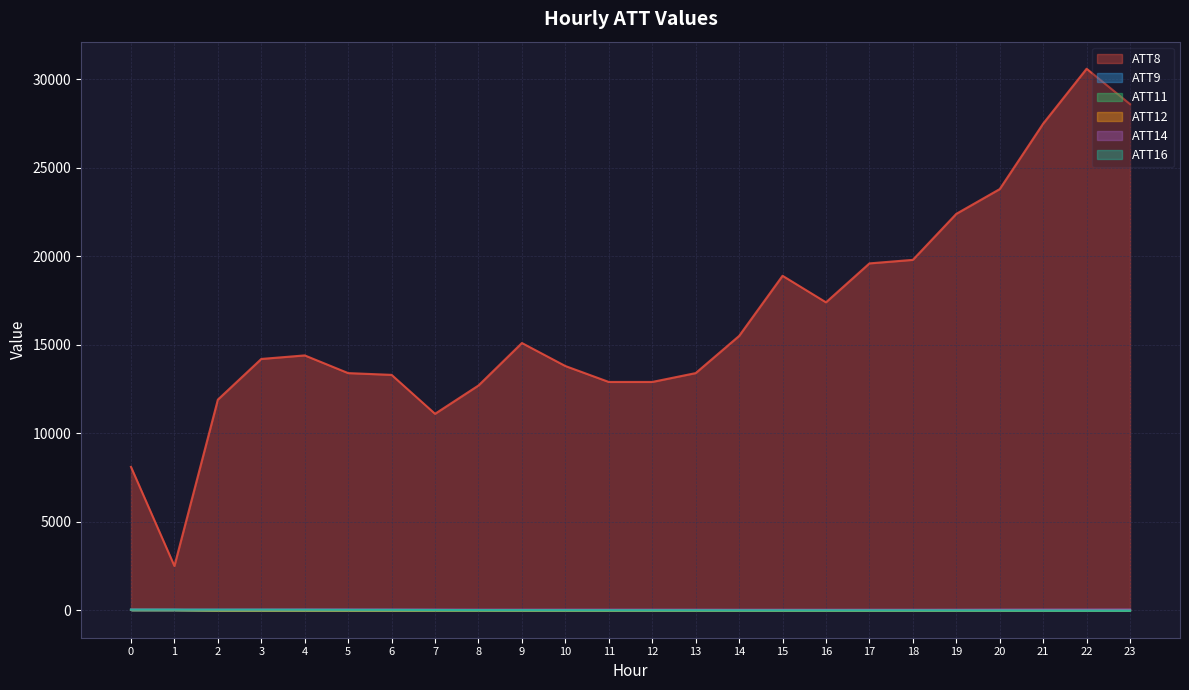

The ATT12 series shows -10.0 at 5. True or false?

True